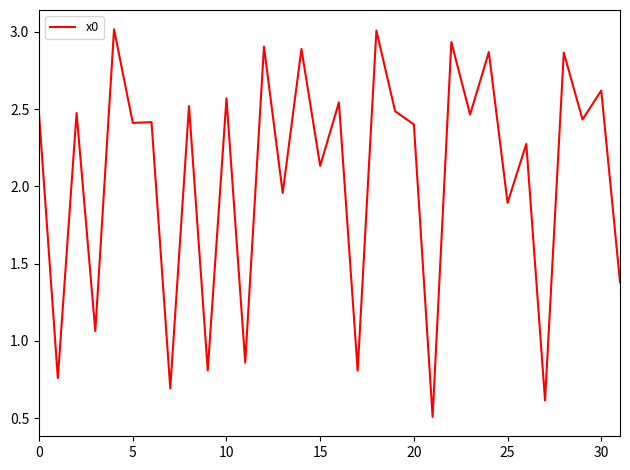

What is the greatest value displayed?

3.0